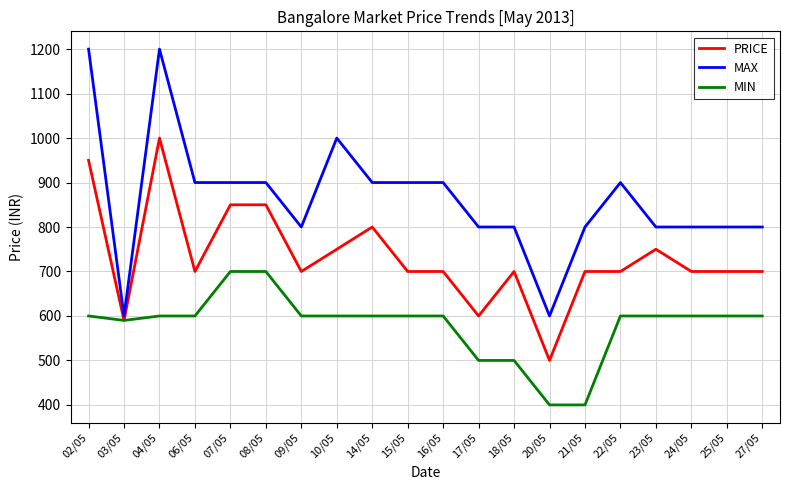

The value of MAX at 08/05 is 900. True or false?

True